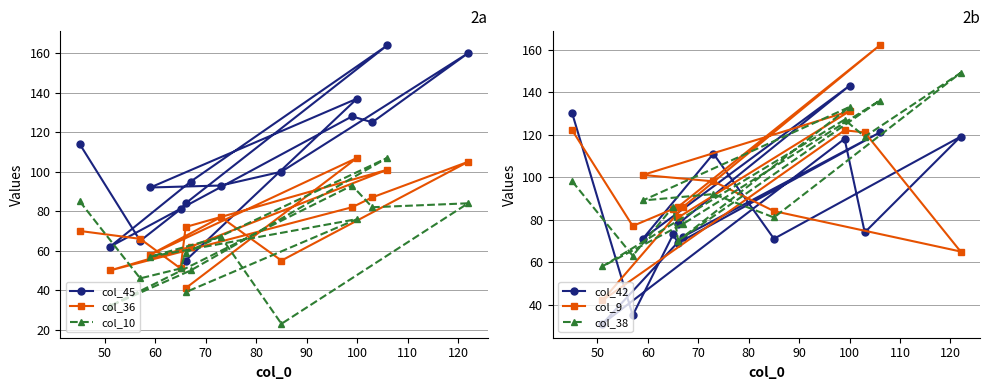

Reading left to right, extract all data points from this chart.

col_45: 114	65	81	84	164	95	62	128	125	160	100	93	92	137	55
col_36: 70	66	51	72	101	62	50	82	87	105	55	77	58	107	41
col_10: 85	46	51	59	107	50	32	93	82	84	23	67	57	76	39
col_42: 130	35	73	69	121	72	31	118	74	119	71	111	71	143	78
col_9: 122	77	85	86	162	86	42	122	121	65	84	98	101	131	81
col_38: 98	63	86	70	136	78	58	127	119	149	81	92	89	133	70